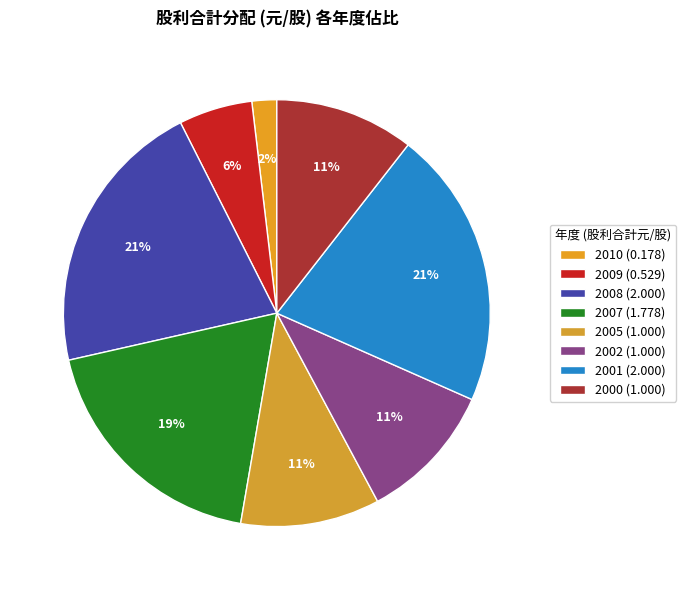

Combined, what portion of the pie is 2010 and 2002?

12.4%